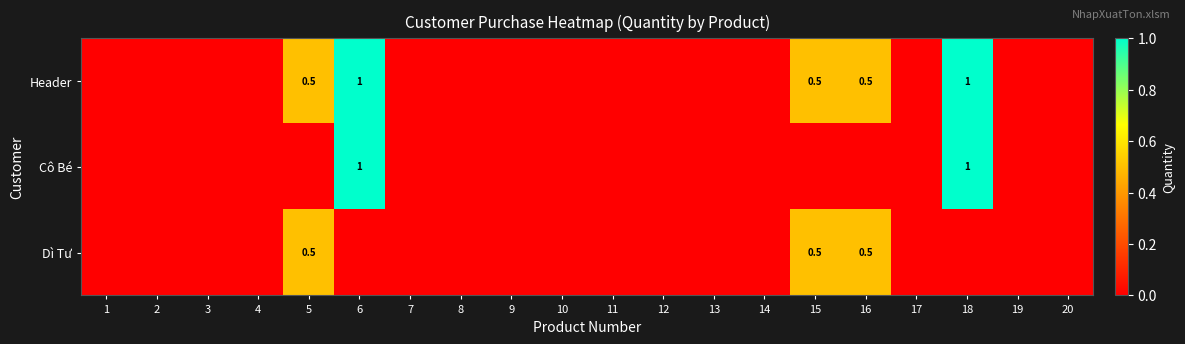

True or false: Header has a value of 0.5 at 15.

True